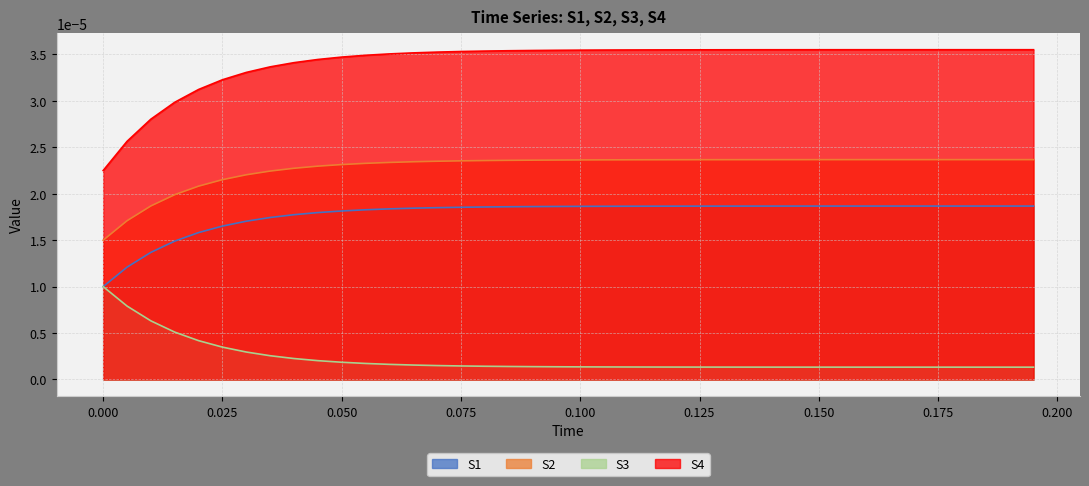

The S4 series shows 0.0 at 0.005. True or false?

False